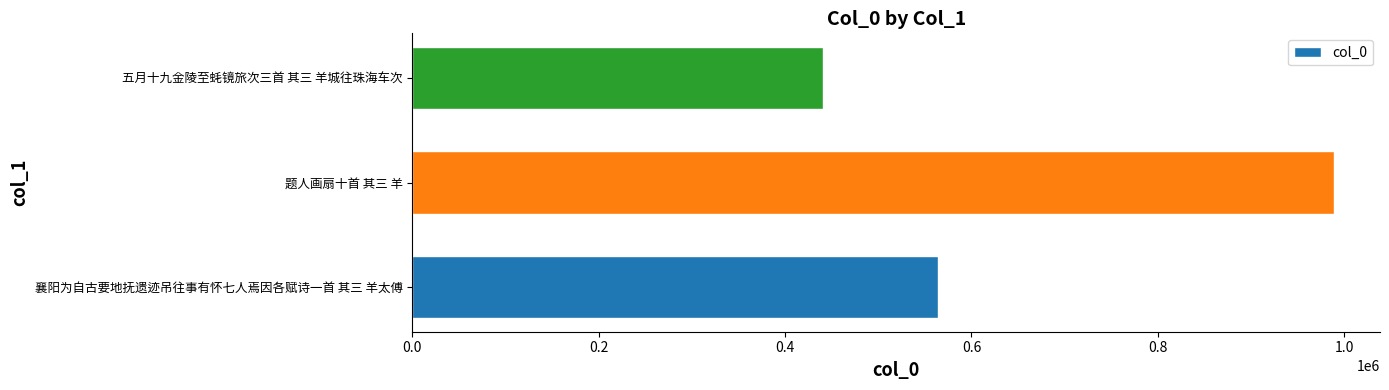

Are the bars grouped side by side (vs. stacked)?

No